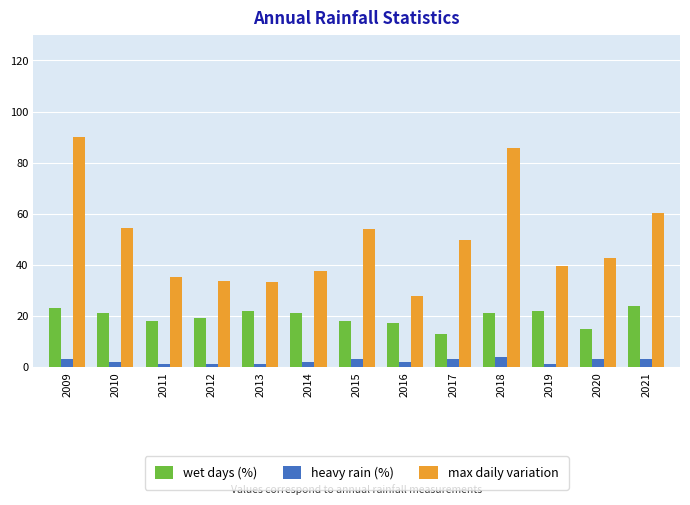

How many series are shown in this chart?

3